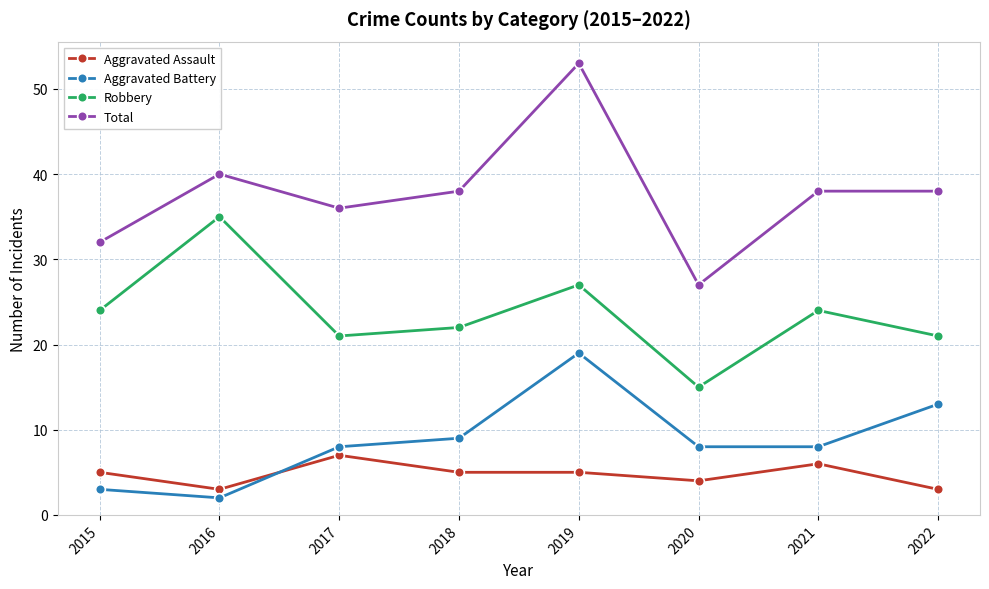

What is the spread (max minus min) of values at 2020?

23